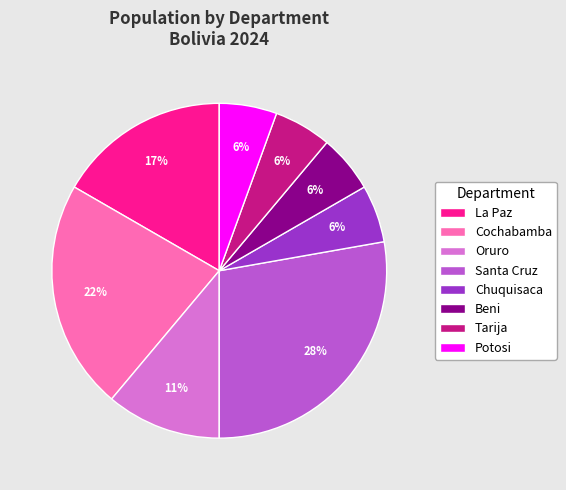

What is the largest slice in the pie chart?

Santa Cruz